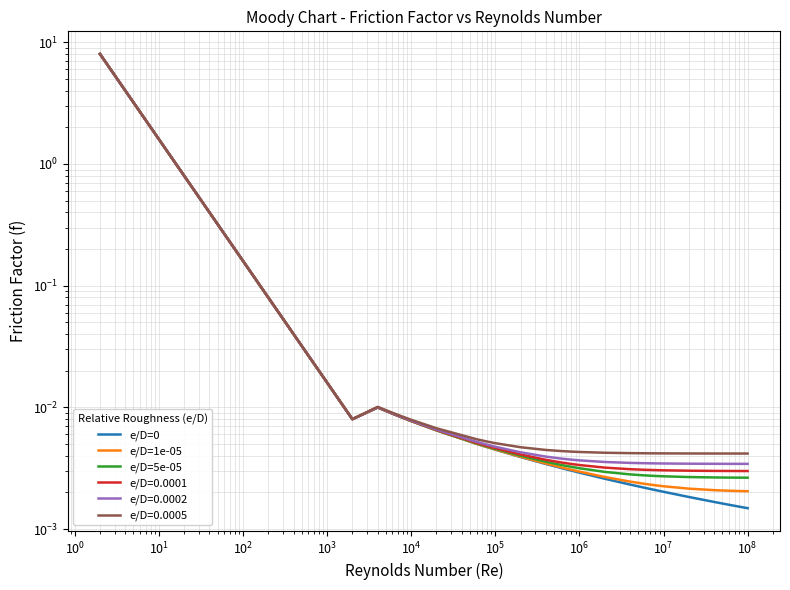

What is the sum of the e/D=0 values at $\mathdefault{10^{-1}}$ and $\mathdefault{10^{3}}$?

4.8